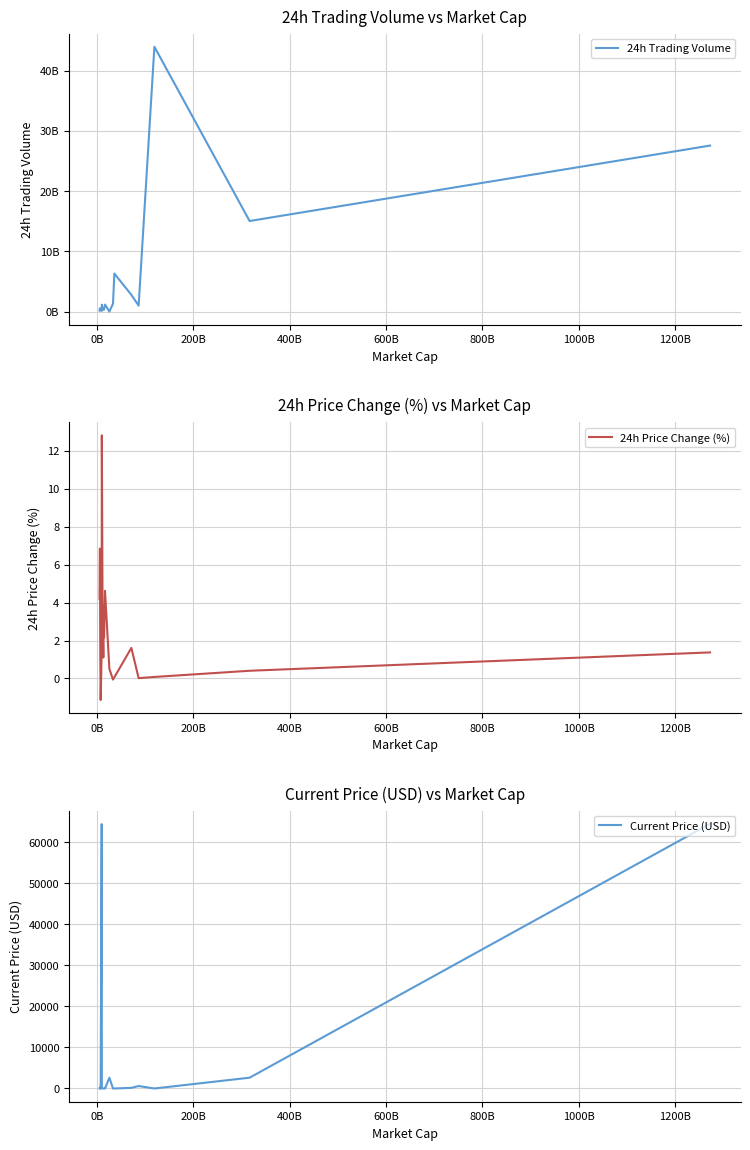

What is the highest value of the 24h Trading Volume series?

43964261115.0